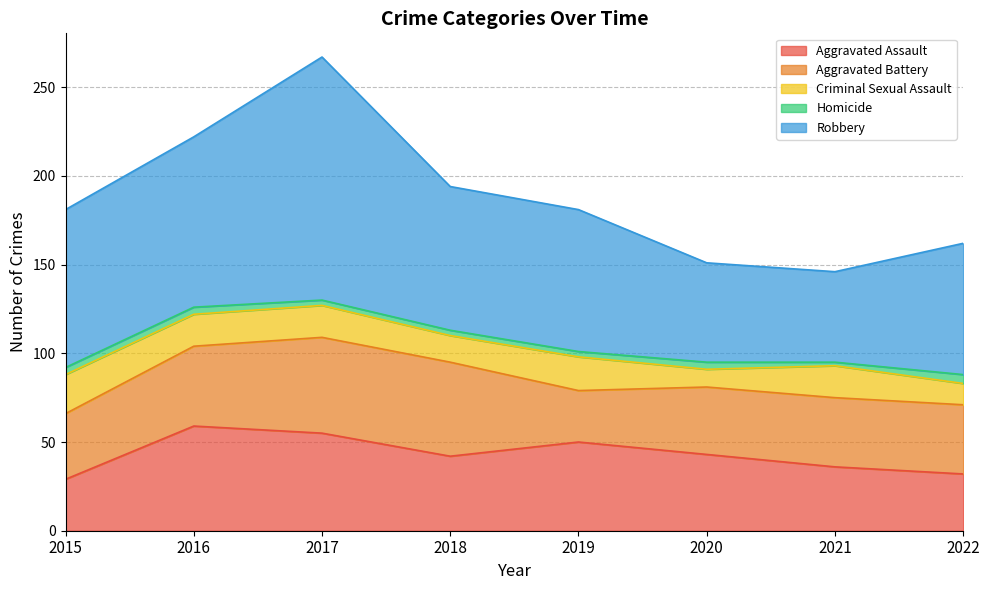

What is the minimum value for Aggravated Assault?

29